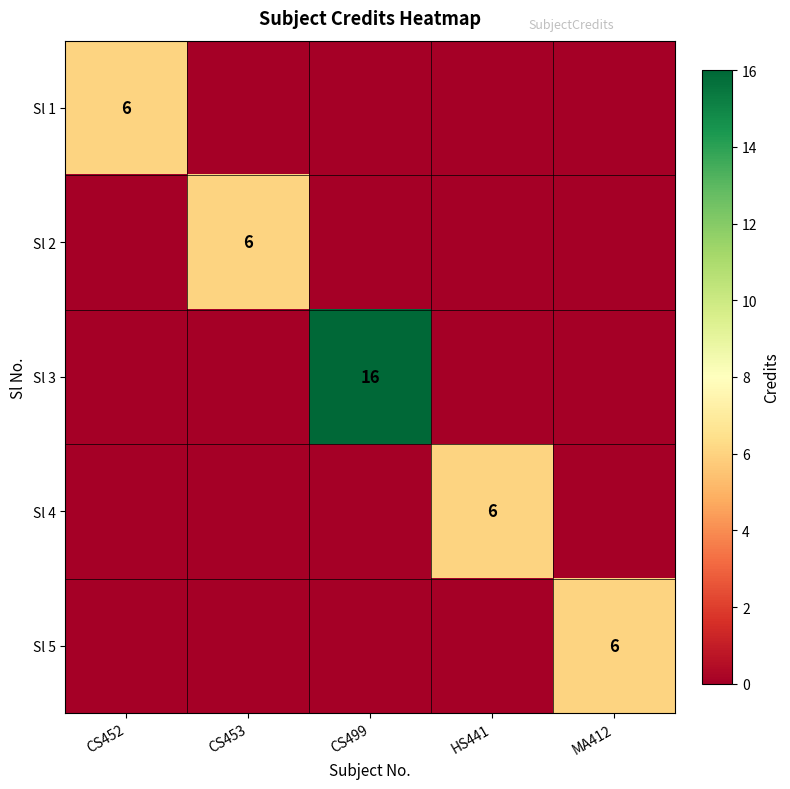

What is the maximum value shown in the chart?

16